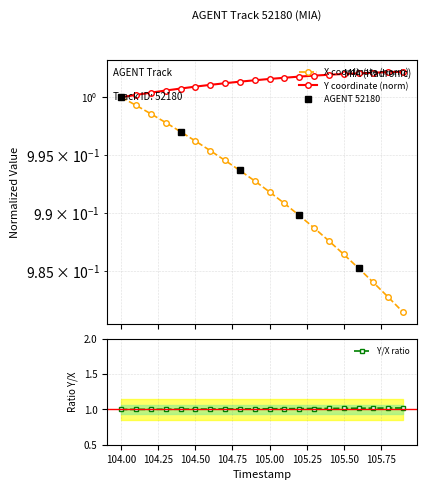

True or false: X and Y cross at least once.

False